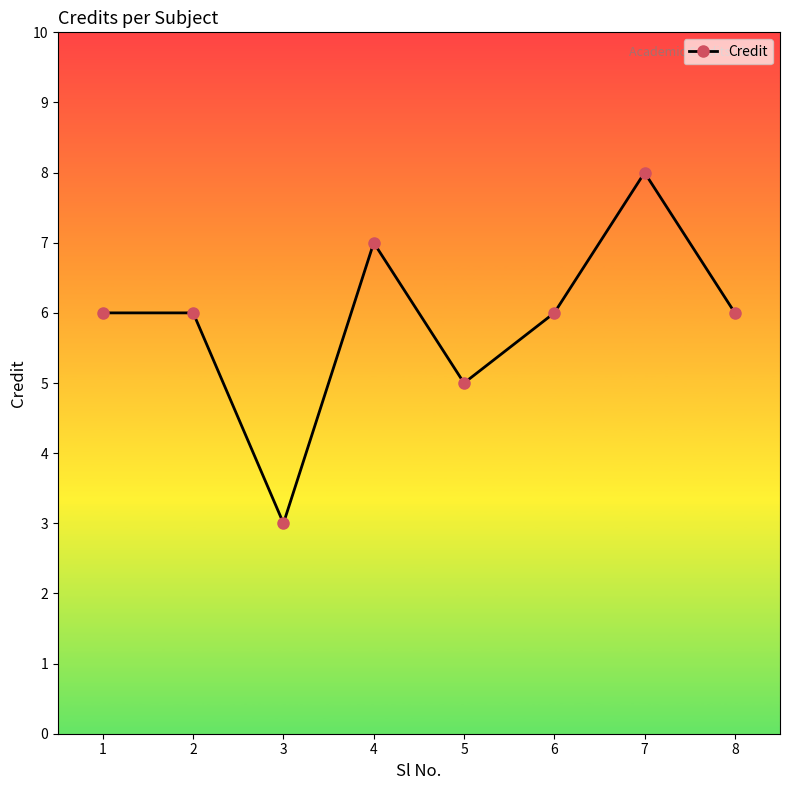

At which category does the chart reach its minimum across all series?

3